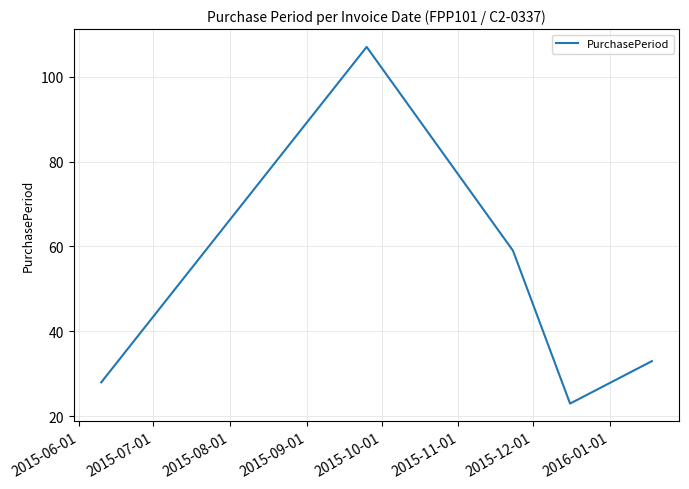

True or false: there are more than 0 points higher than both neighbors.

True